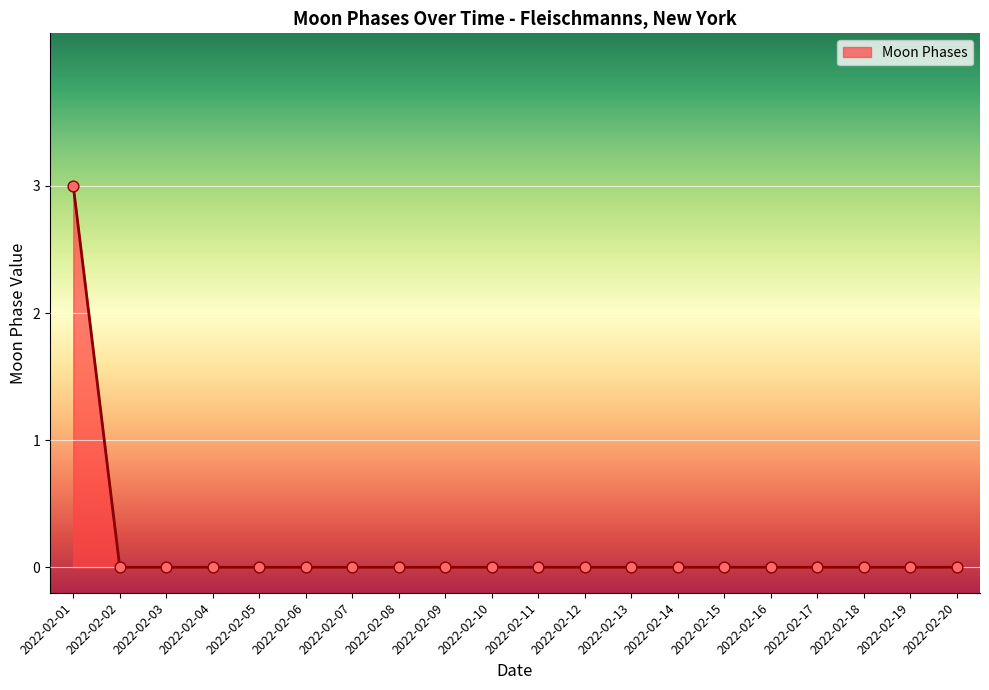

At which category does the chart reach its peak across all series?

2022-02-01